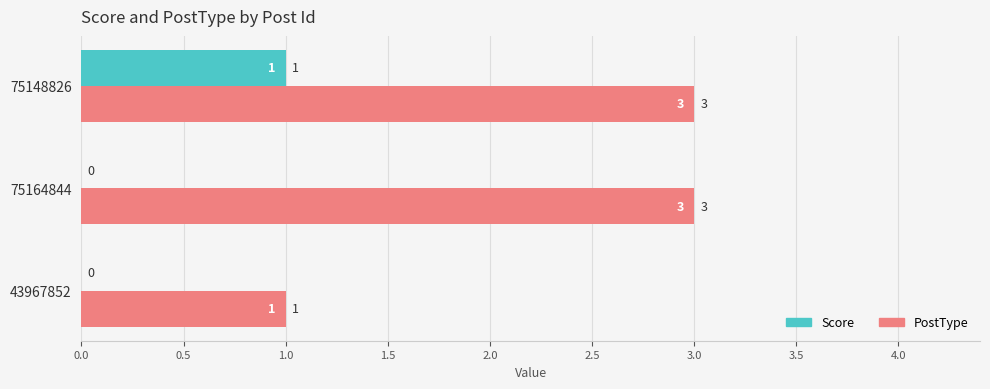

True or false: PostType has a value of 1 at 75148826.

False